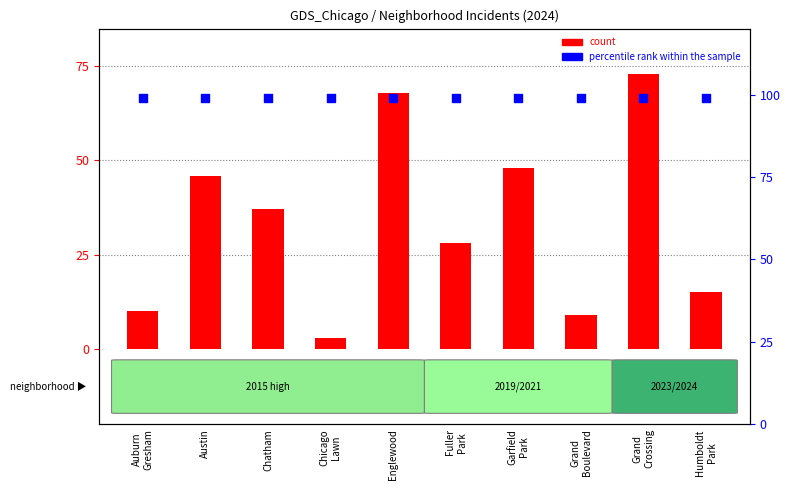

Which series has the largest total across all categories?

percentile rank within the sample